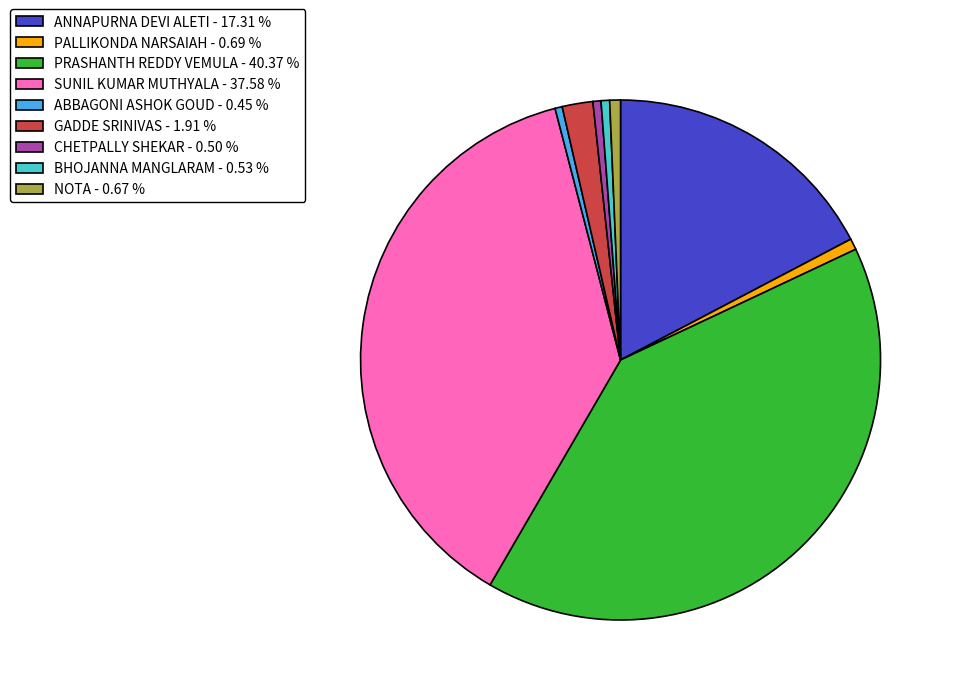

Is BHOJANNA MANGLARAM the majority of the pie?

No